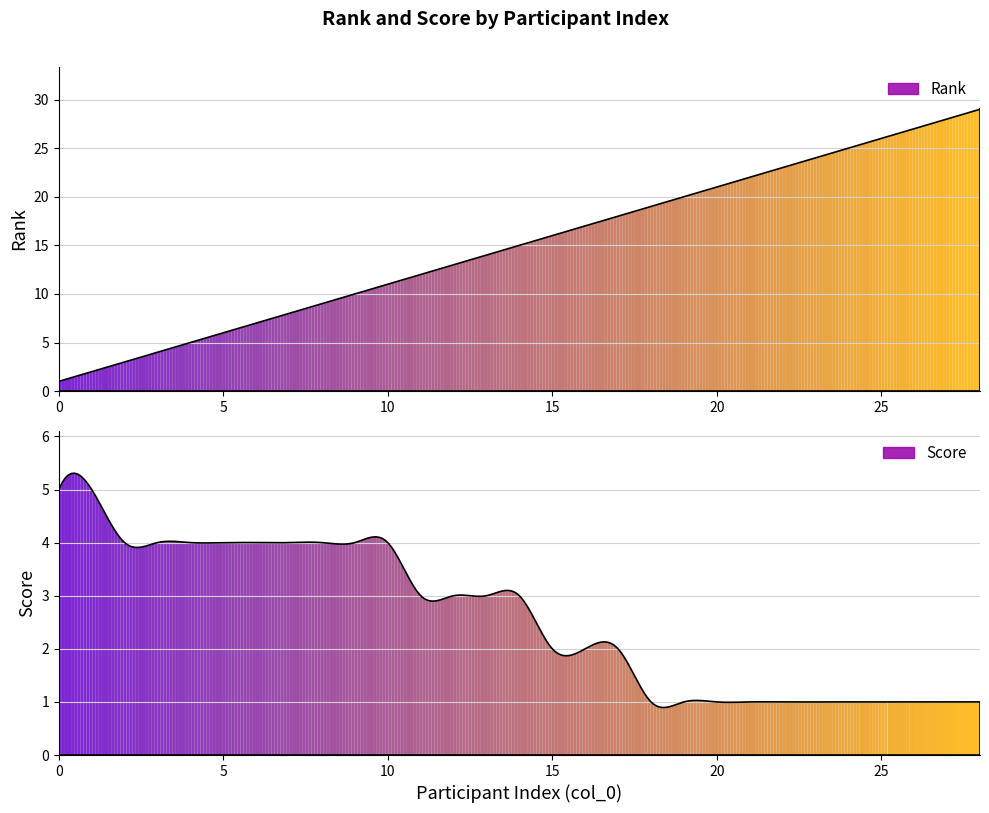

The Score series shows 4 at 5. True or false?

True